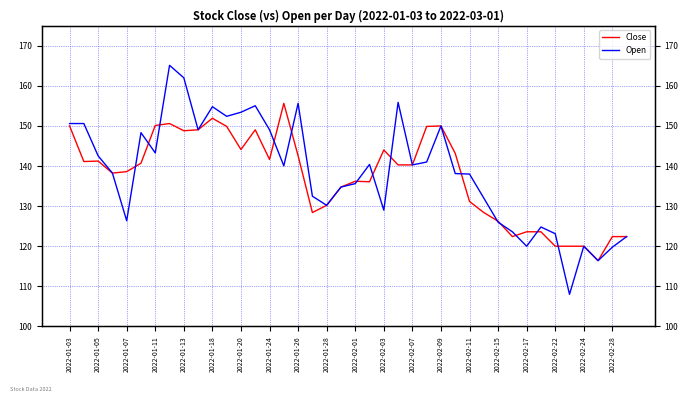

What is the minimum value for Open?

108.0